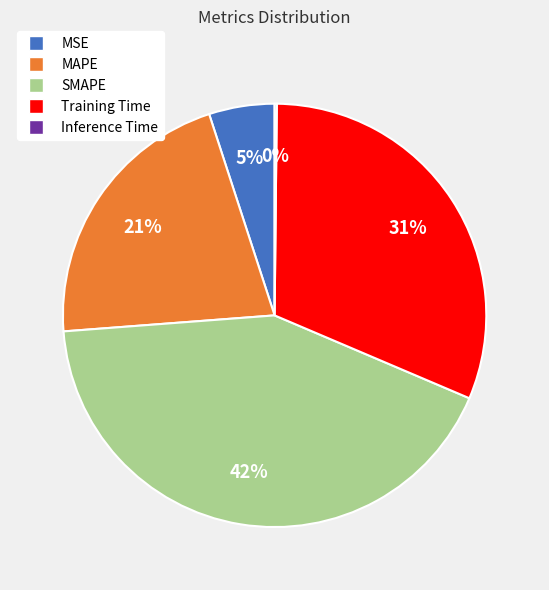

Which slice is the largest?

SMAPE